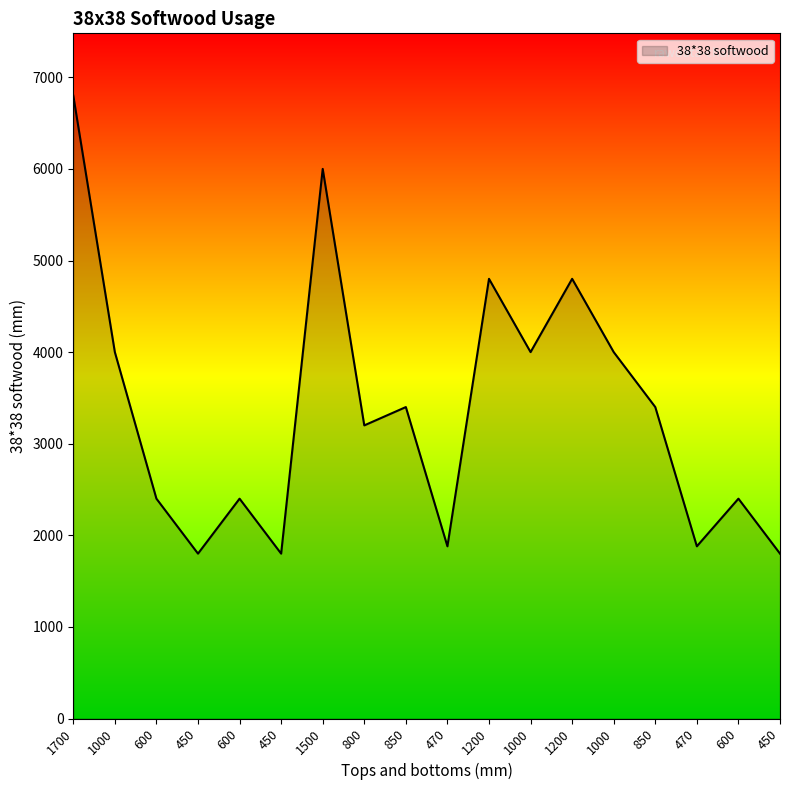

Reading right to left, extract all data points from this chart.

1800	2400	1880	3400	4000	4800	4000	4800	1880	3400	3200	6000	1800	2400	1800	2400	4000	6800